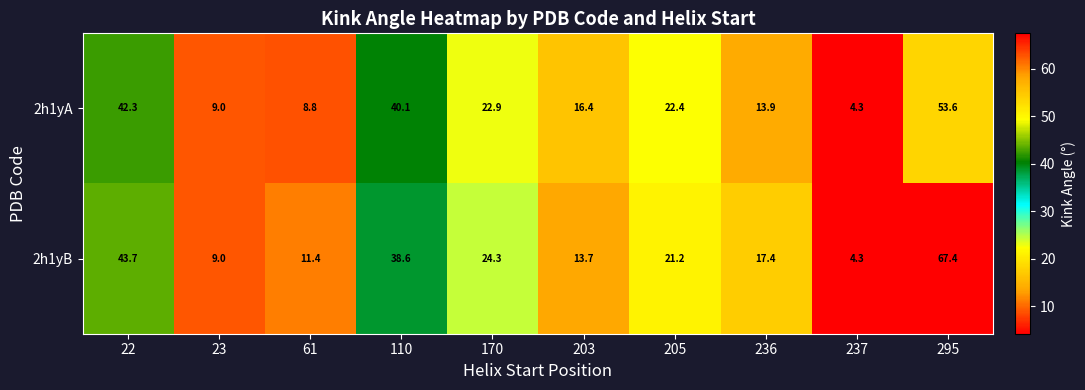

Reading left to right, what are all the values shown in this chart?

2h1yA: 42.3	9.0	8.8	40.1	22.9	16.4	22.4	13.9	4.3	53.6
2h1yB: 43.7	9.0	11.4	38.6	24.3	13.7	21.2	17.4	4.3	67.4